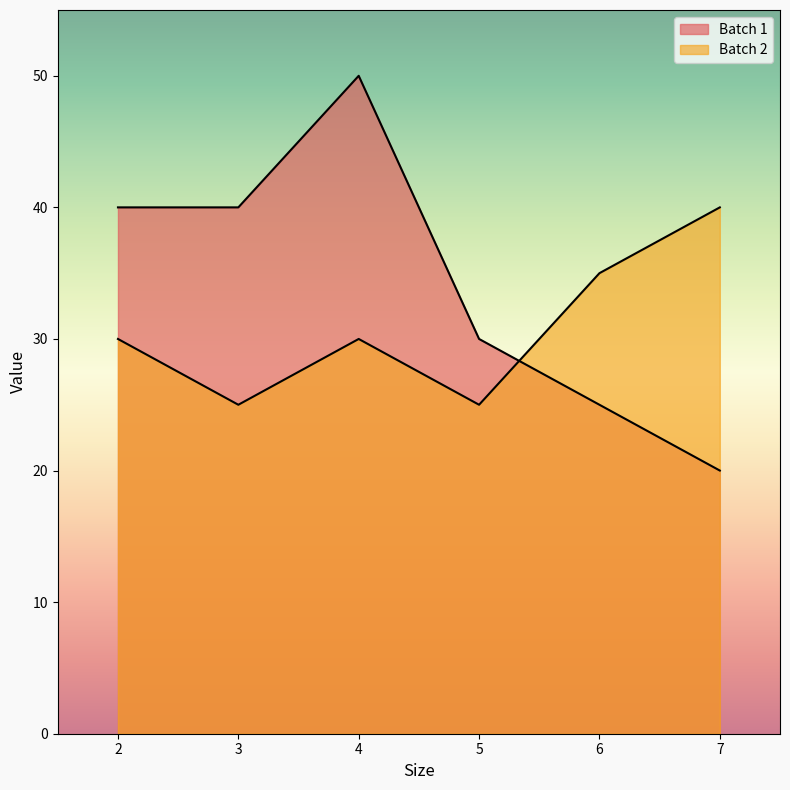

The Batch 2 series shows 50 at 6. True or false?

False